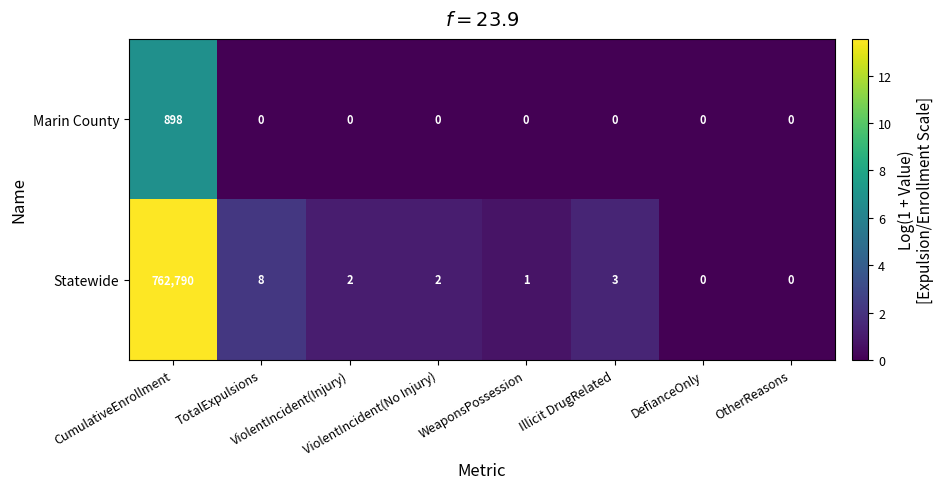

At which category is the sum across all series the highest?

CumulativeEnrollment